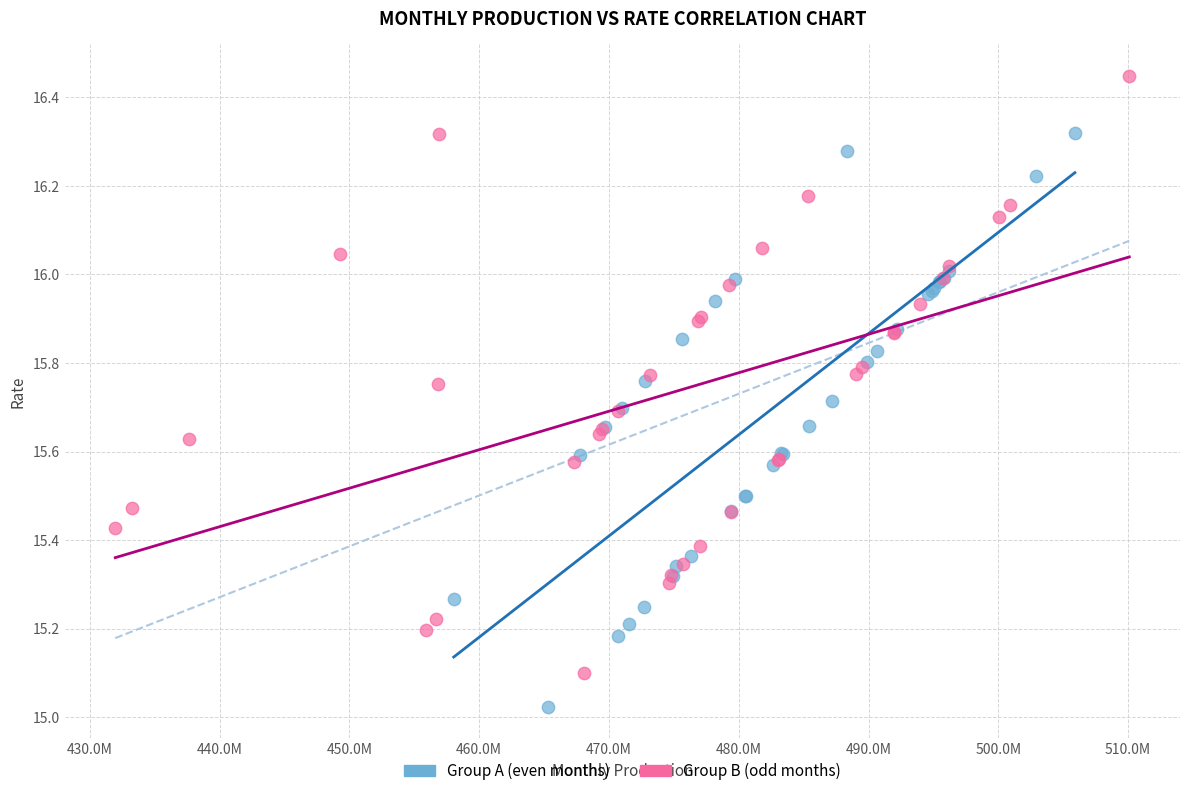

Which series contains the lowest Y value?

Group A (even months)